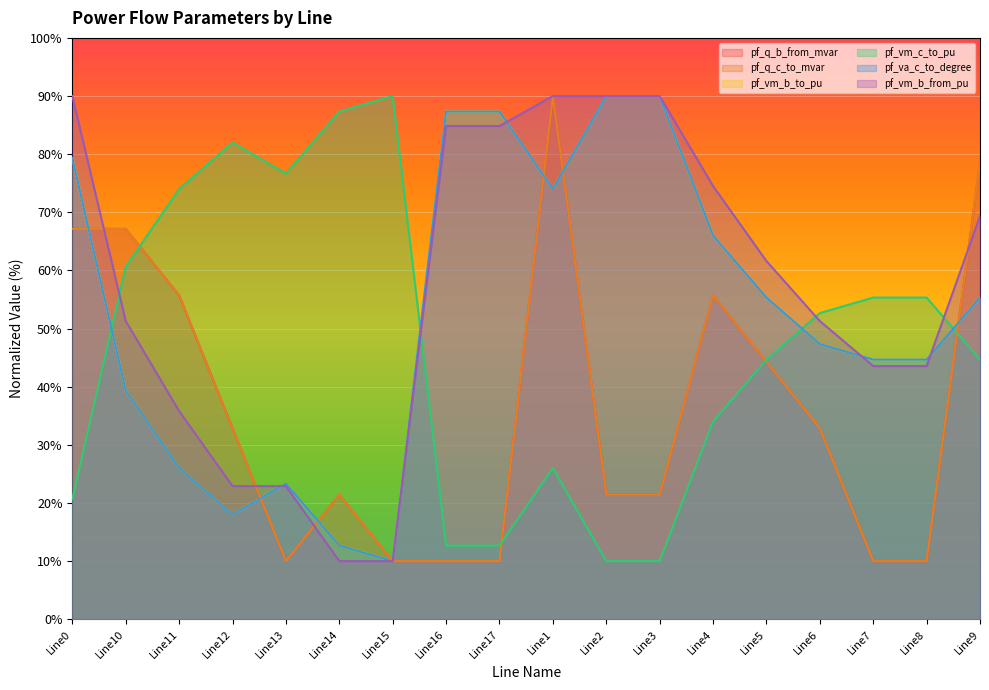

Which series has the largest range (max minus min)?

pf_q_b_from_mvar